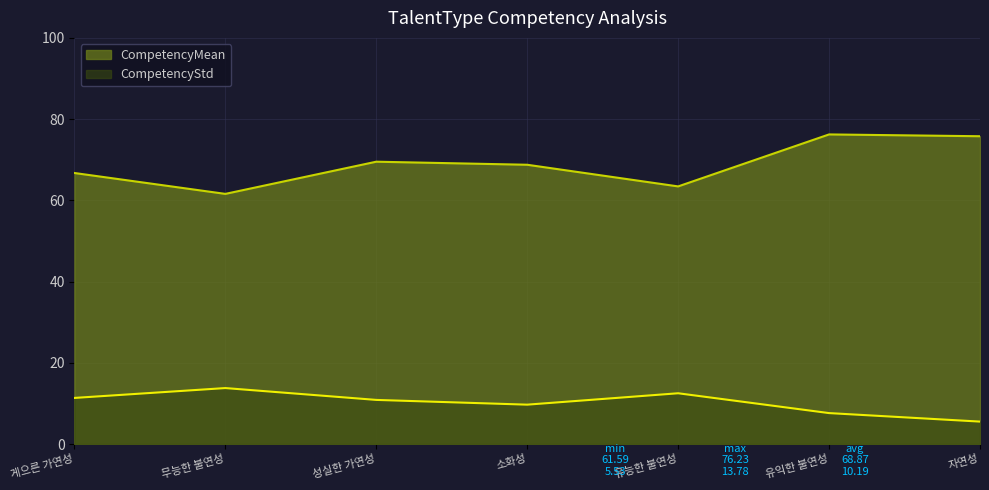

What is the difference between the highest and lowest values at 유익한 불연성?

68.6